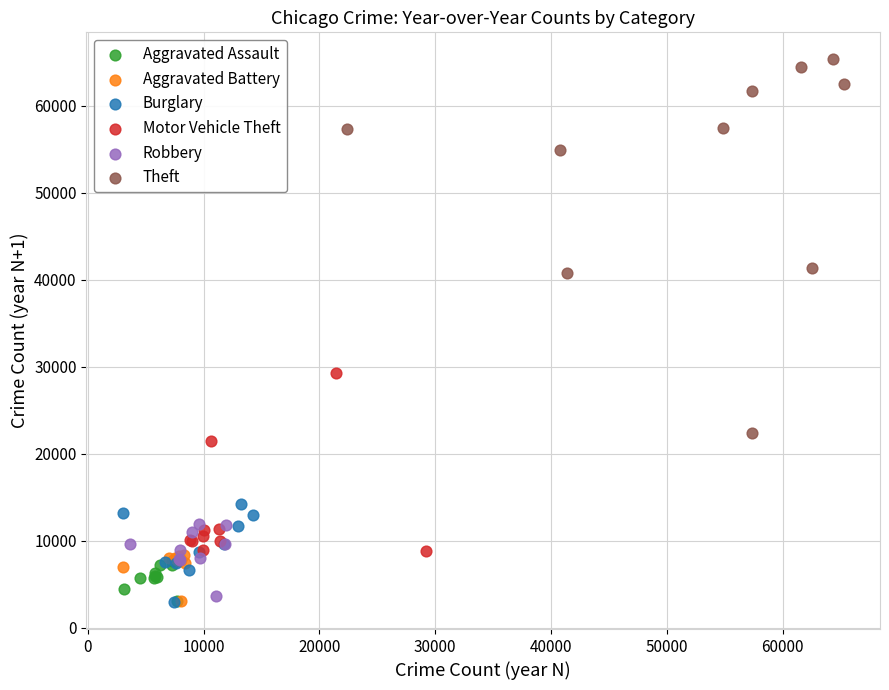

Which series reaches the maximum Y coordinate?

Theft